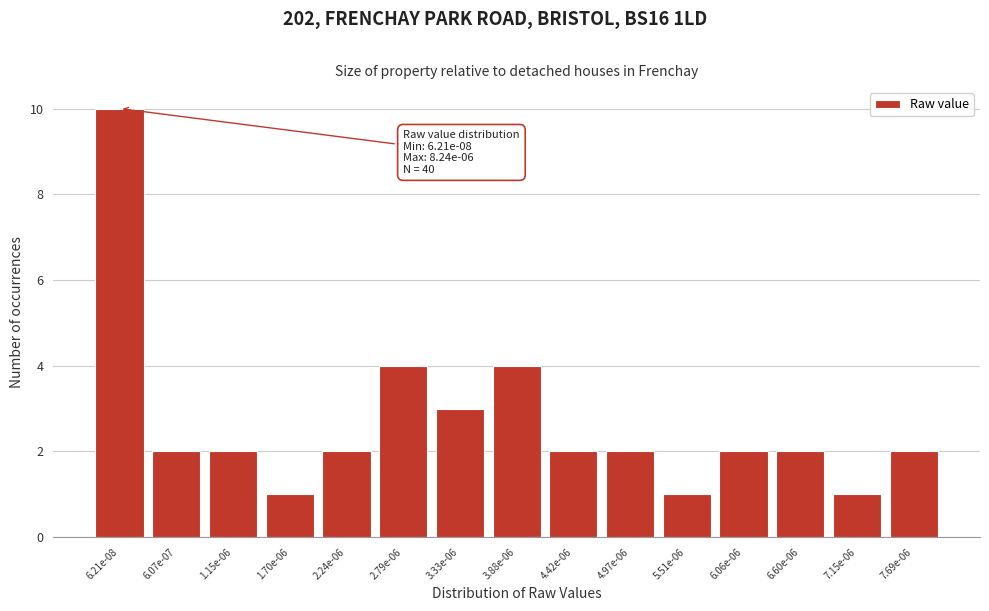

Reading left to right, transcribe all the data shown in this chart.

10	2	2	1	2	4	3	4	2	2	1	2	2	1	2